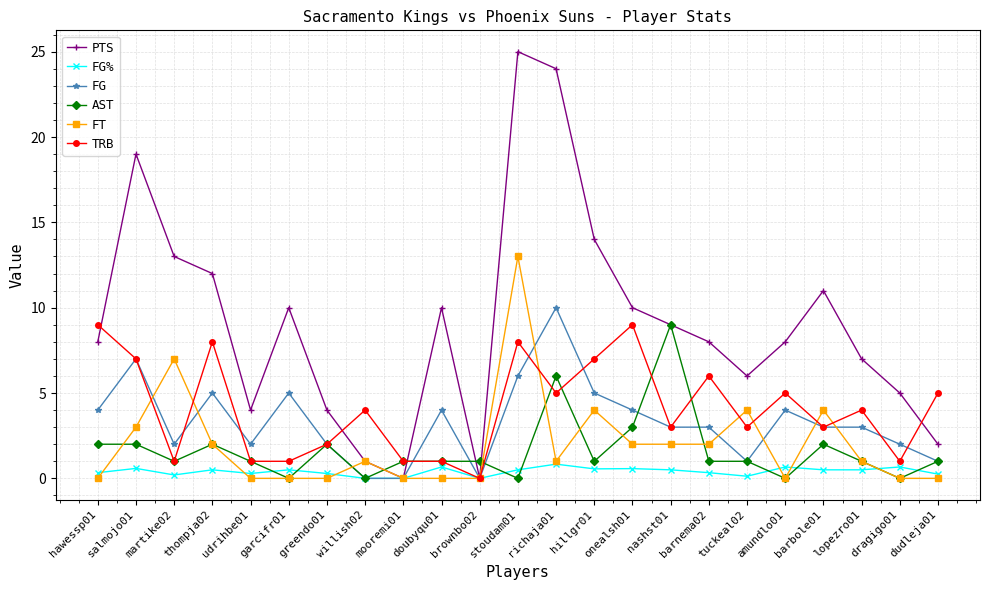

True or false: FG has more than 0 interior local peaks.

True